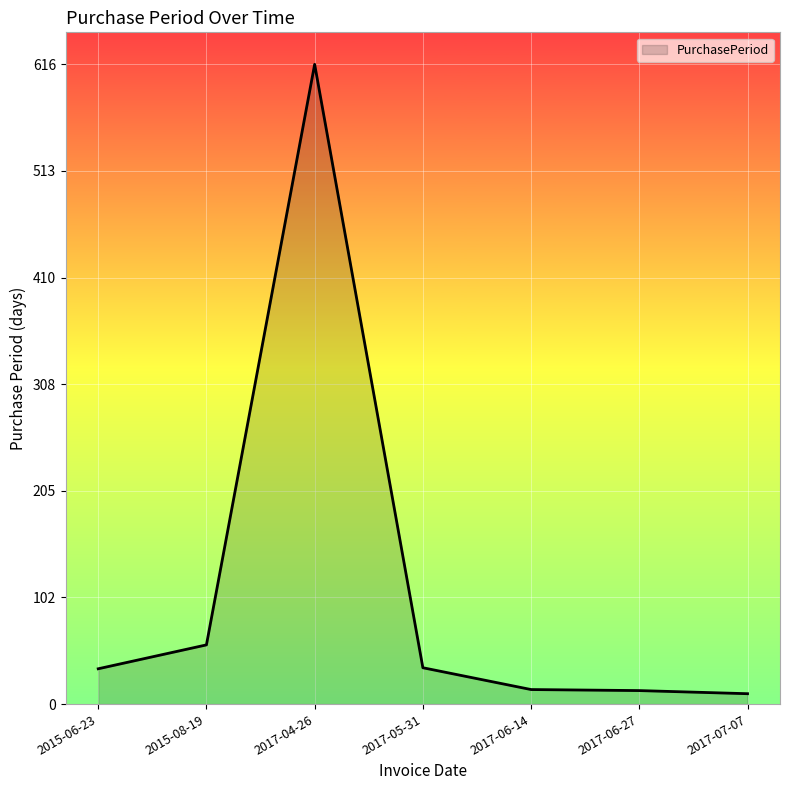

The chart shows a value of 34 at 2015-06-23. True or false?

True